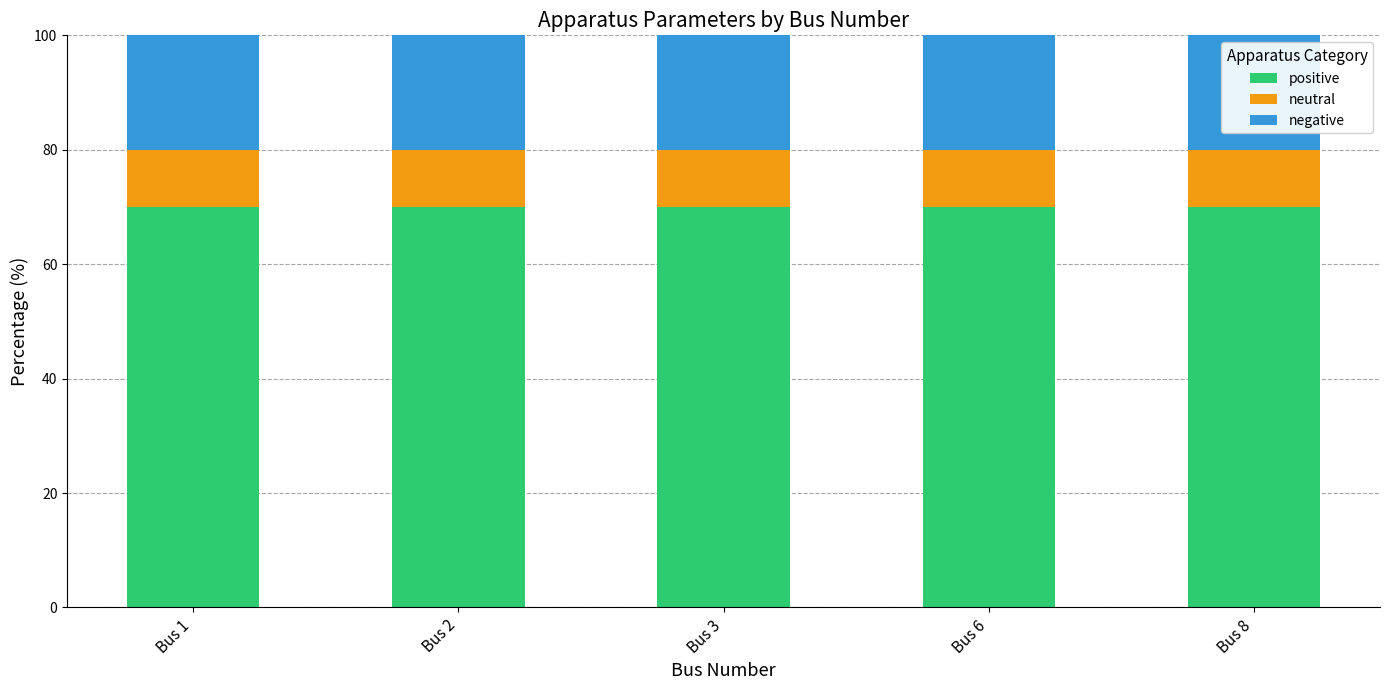

What is the total value across all series at Bus 3?

100